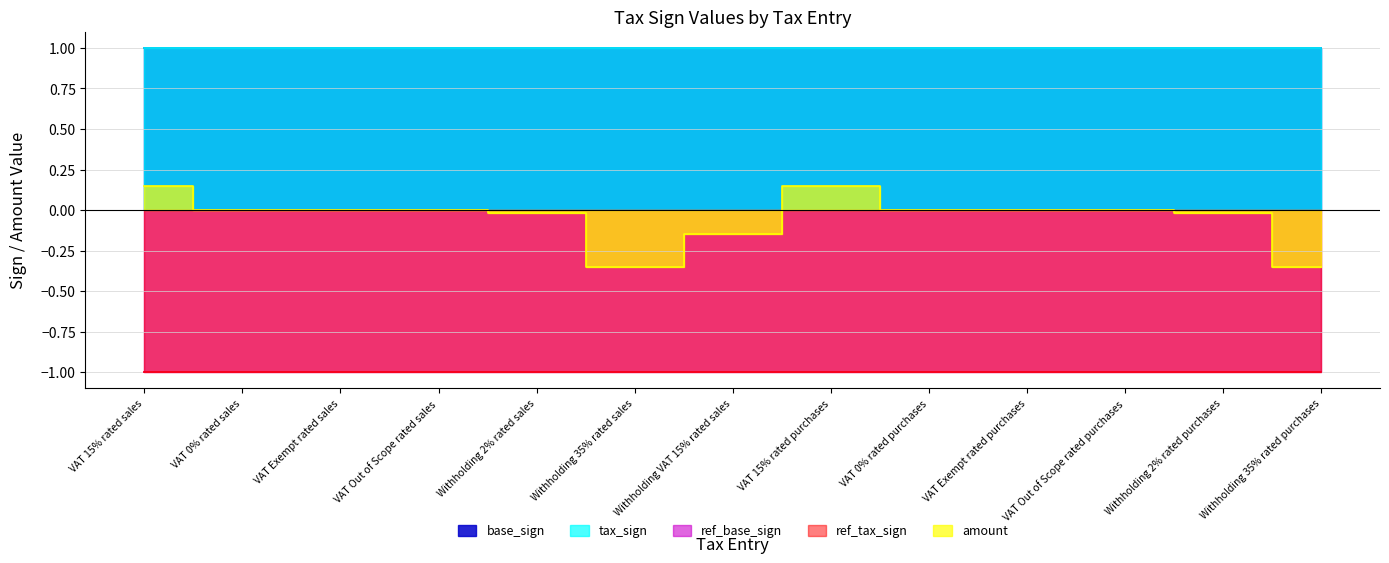

The ref_tax_sign series shows -1.0 at VAT 0% rated sales. True or false?

True